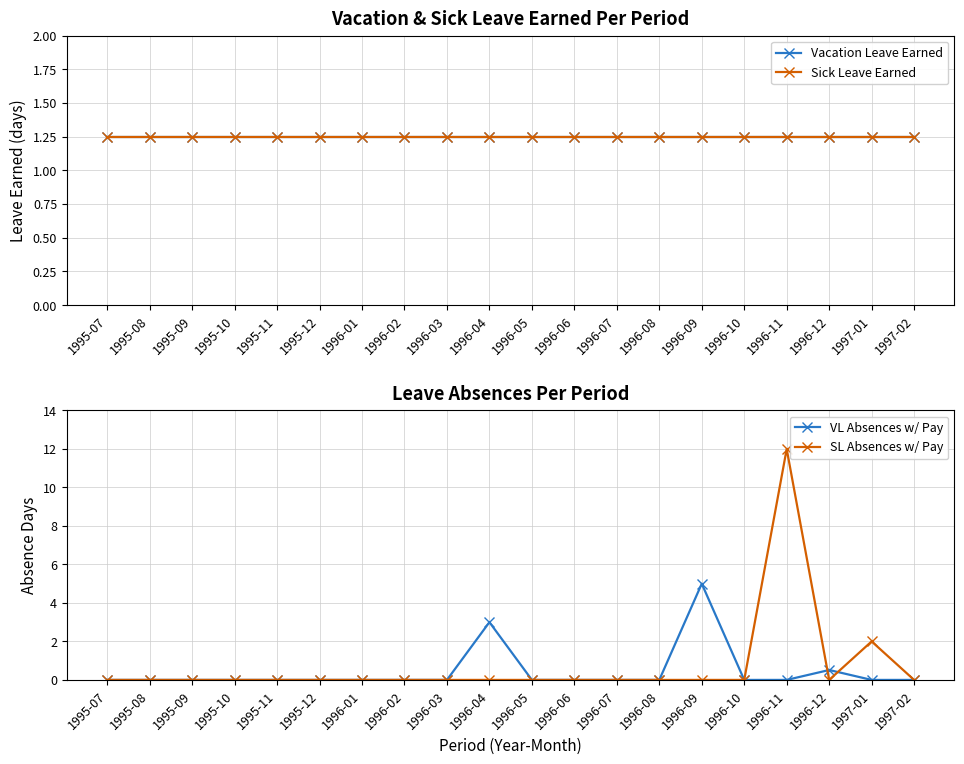

Is the value of SL Absences w/ Pay at 1996-09 greater than the value of Vacation Leave Earned at 1995-09?

No